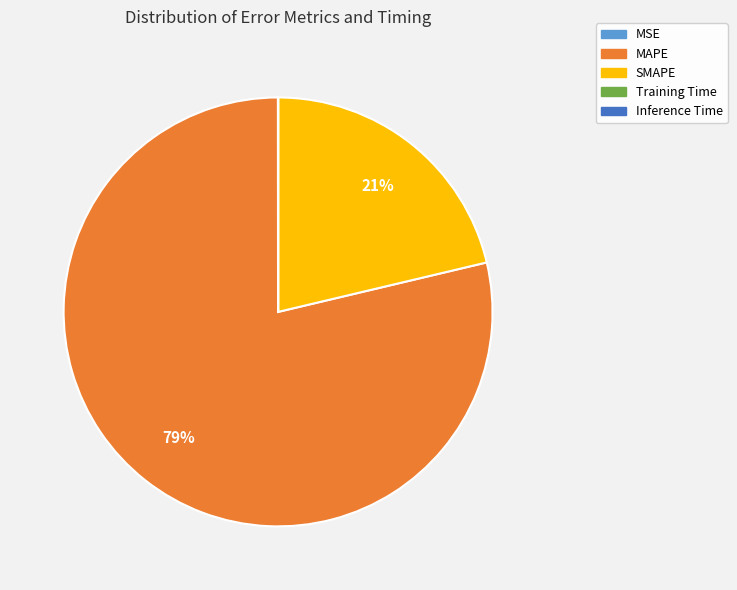

Is there a majority slice in this chart?

Yes